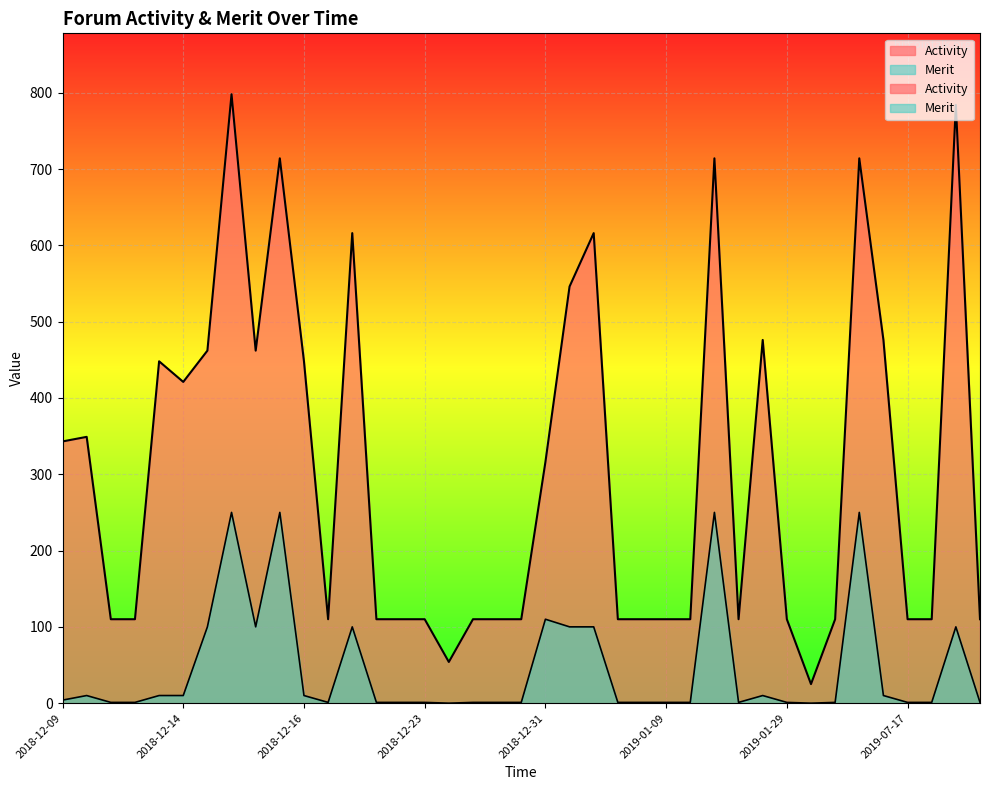

True or false: Merit and Activity intersect in this chart.

False